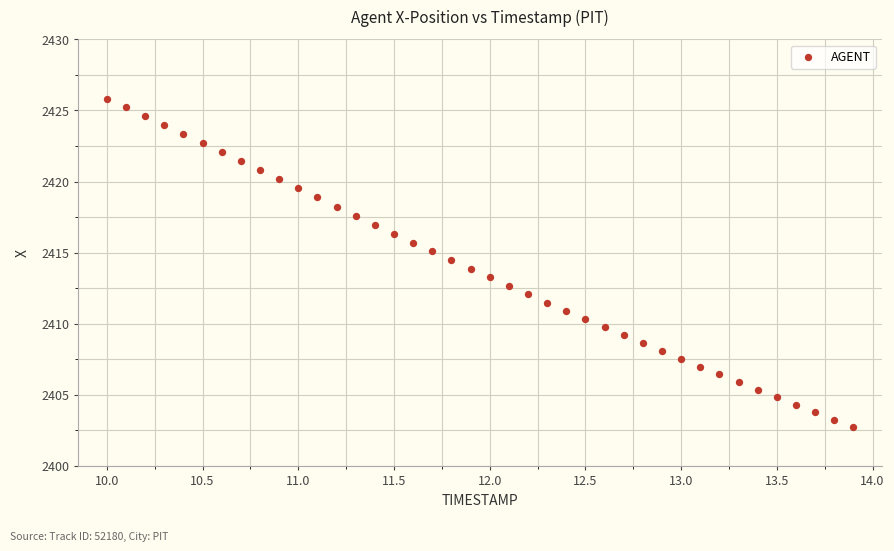

What is the range of X values (max minus min)?

3.9